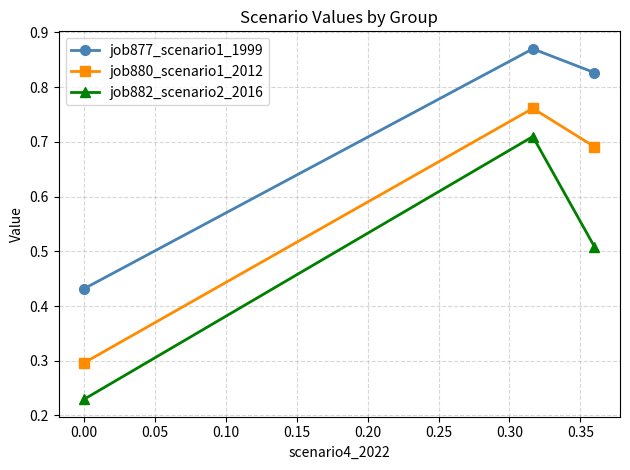

List the series in order of their overall mean, highest first.

job877_scenario1_1999, job880_scenario1_2012, job882_scenario2_2016